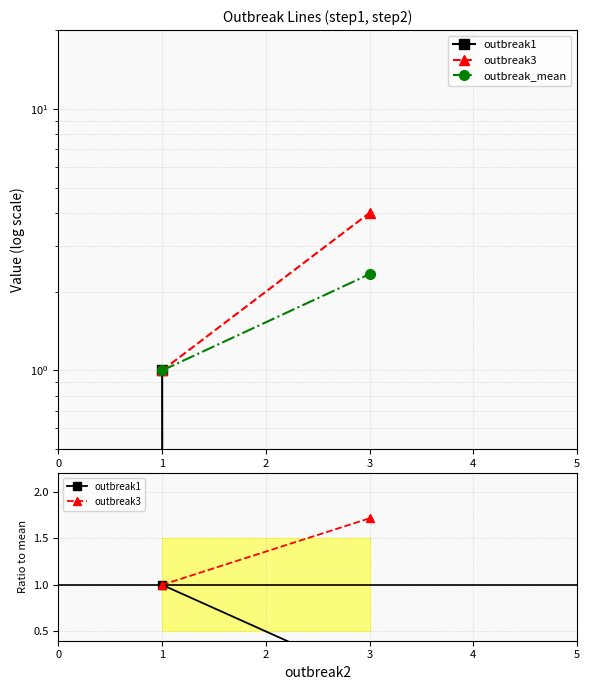

What are all the series names shown in the legend?

outbreak1, outbreak3, outbreak_mean